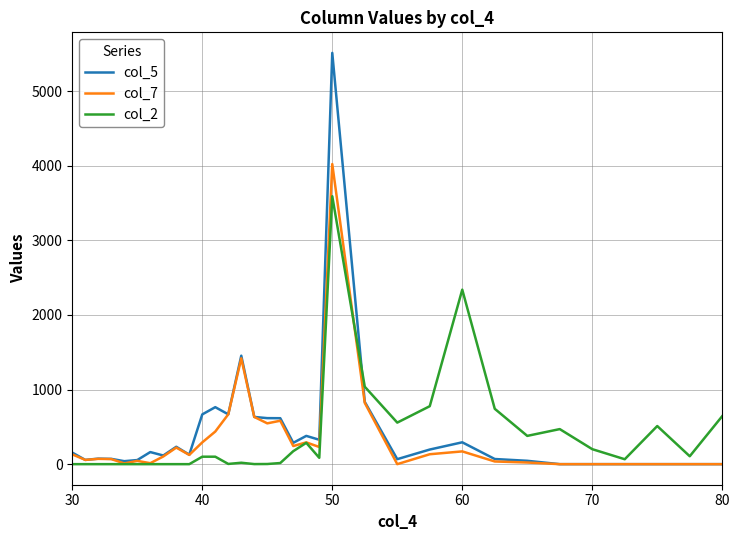

What is the greatest value displayed?

5513